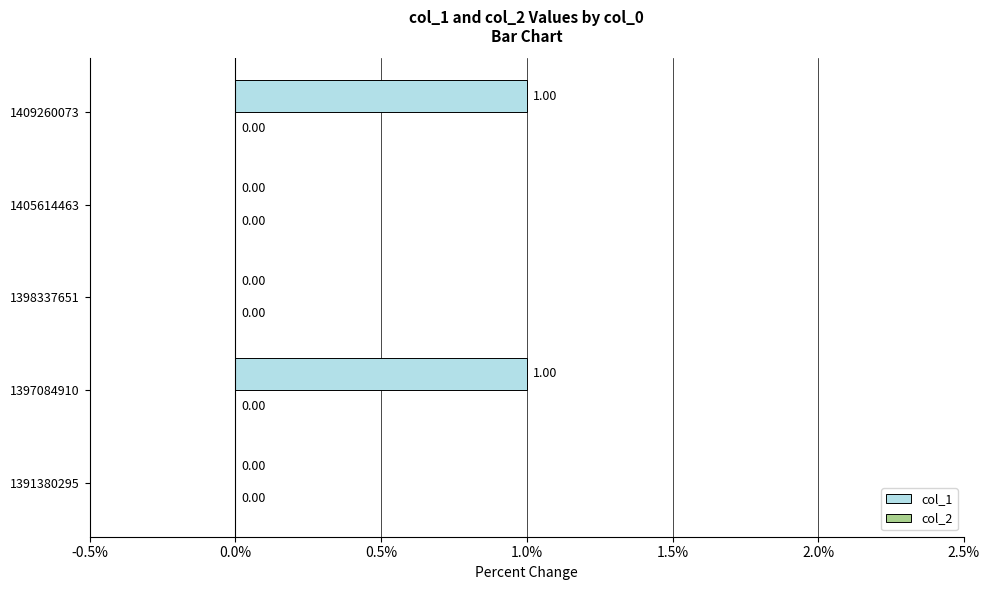

What is the change in value from 1391380295 to 1409260073?

+1